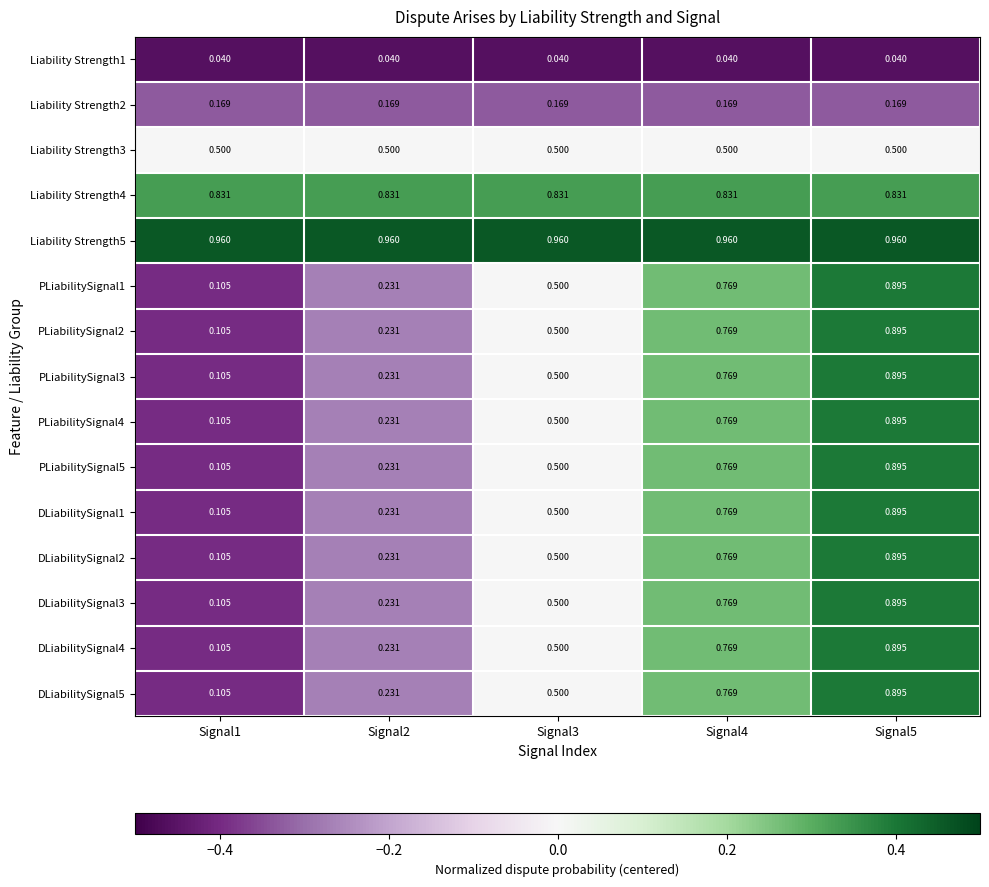

Is the value of Liability Strength5 at Signal4 greater than the value of Liability Strength2 at Signal2?

Yes